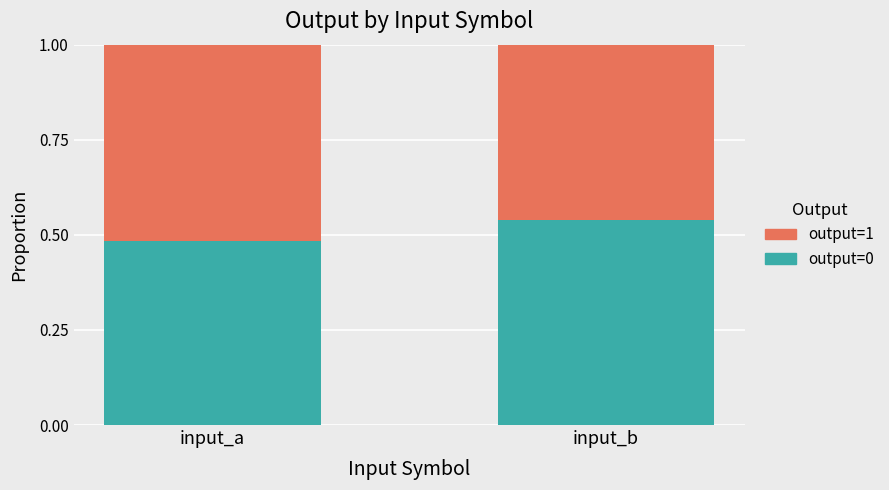

What is the sum of all output=0 values?

1.0